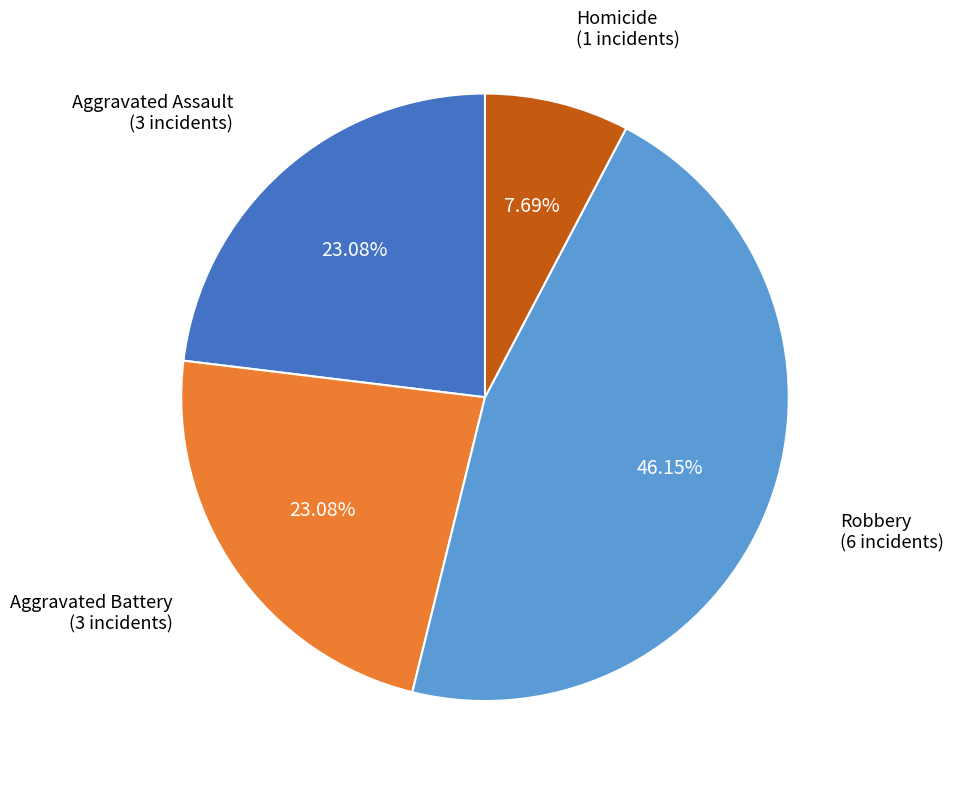

Is there a majority slice in this chart?

No